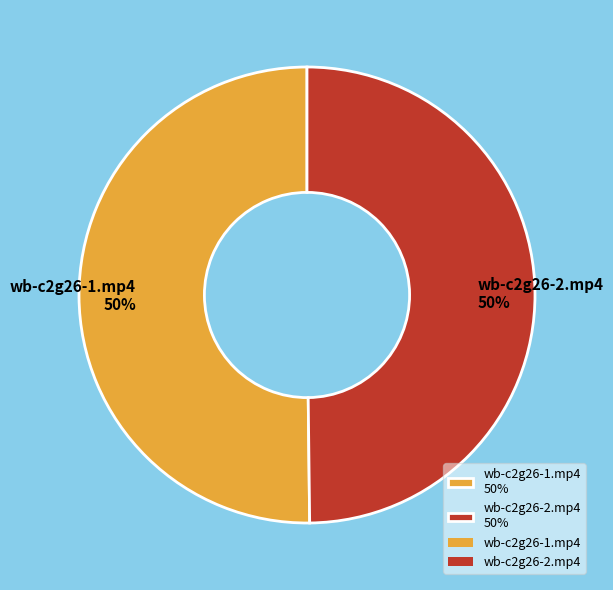

To the nearest percent, what percentage of the pie is wb-c2g26-2.mp4 50%?

50%